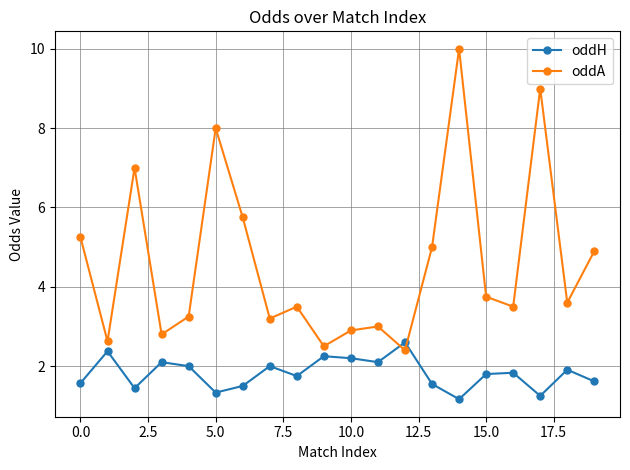

Which series has the largest range (max minus min)?

oddA